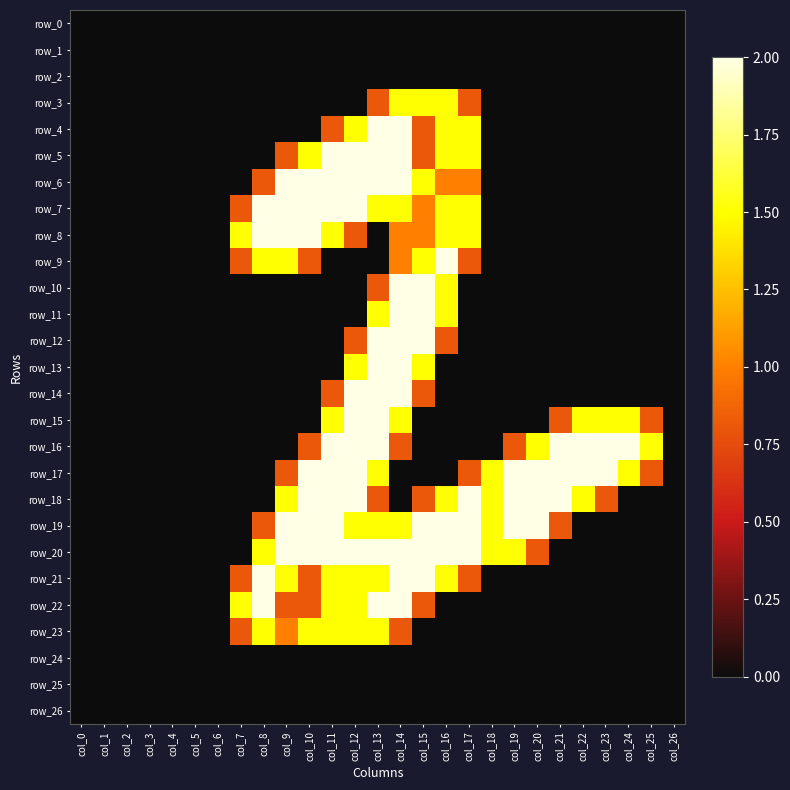

Count the number of categories in the chart.

27